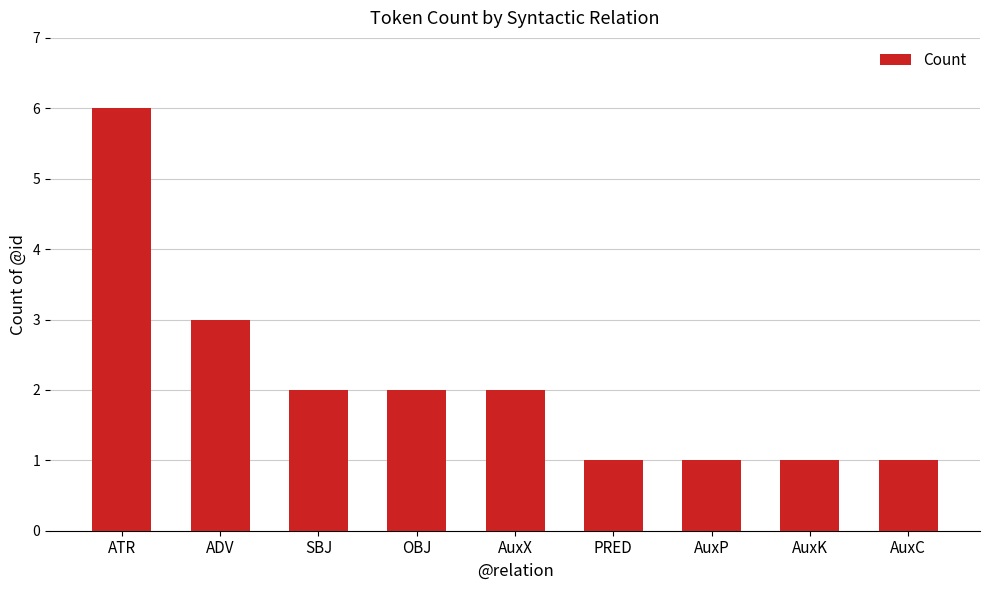

Where does the data first go above 2?

ATR